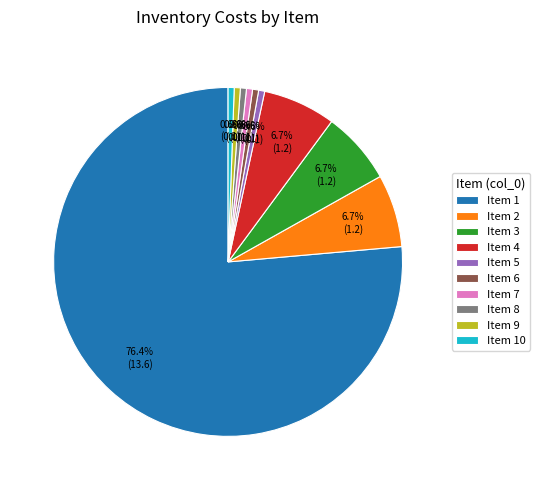

How many slices are in this pie chart?

10